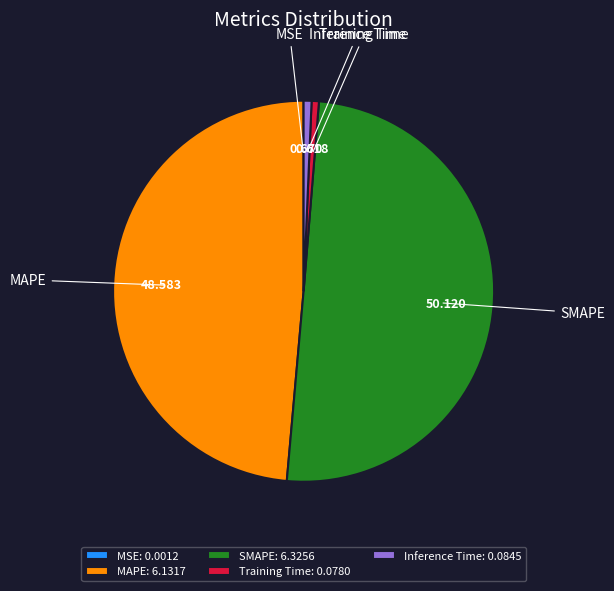

The Inference Time slice represents 11% of the pie. True or false?

False